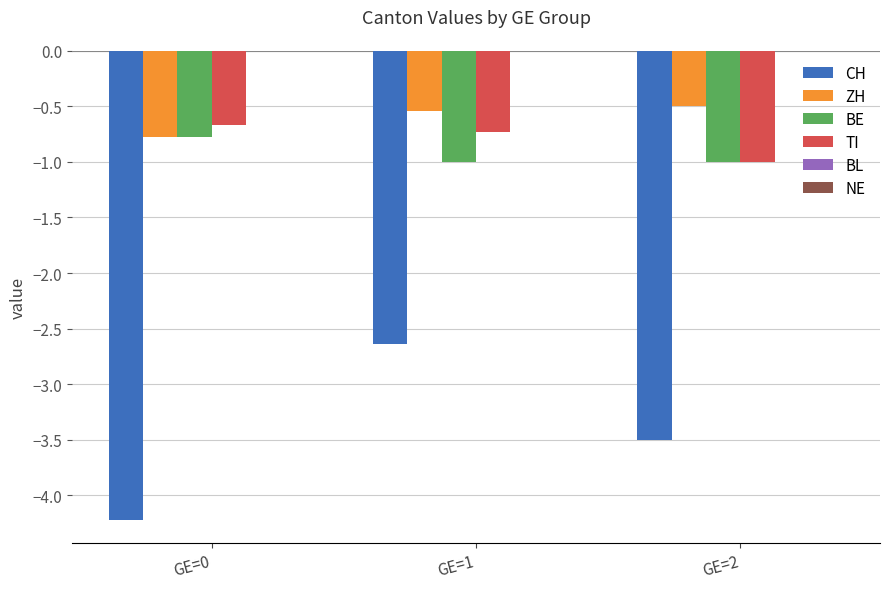

What is the sum of all CH values?

-10.4